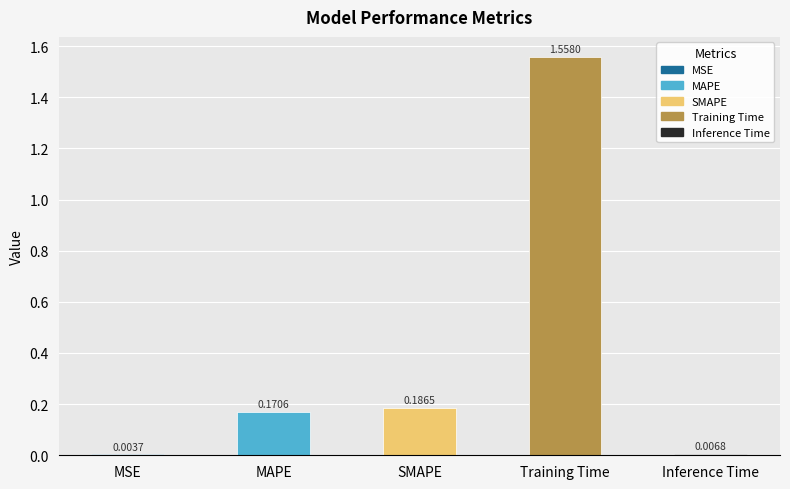

Between Training Time and MAPE, which is larger?

Training Time